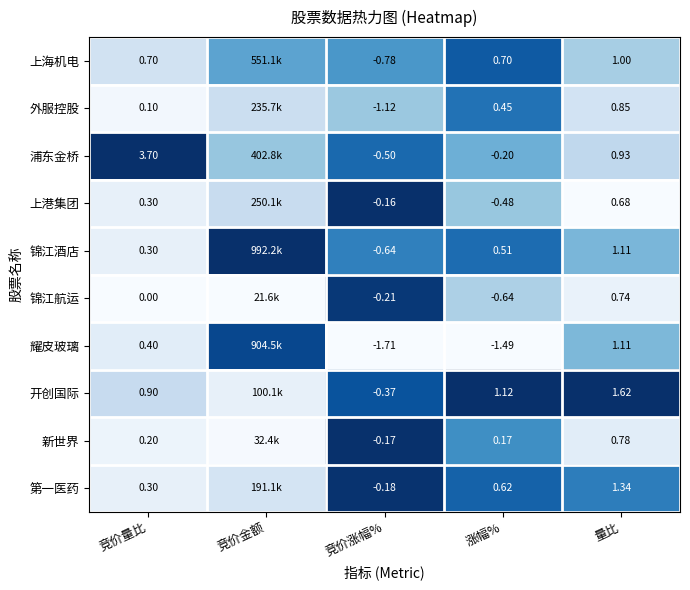

Rank the series at 竞价涨幅% from lowest to highest value.

耀皮玻璃, 外服控股, 上海机电, 锦江酒店, 浦东金桥, 开创国际, 锦江航运, 第一医药, 新世界, 上港集团